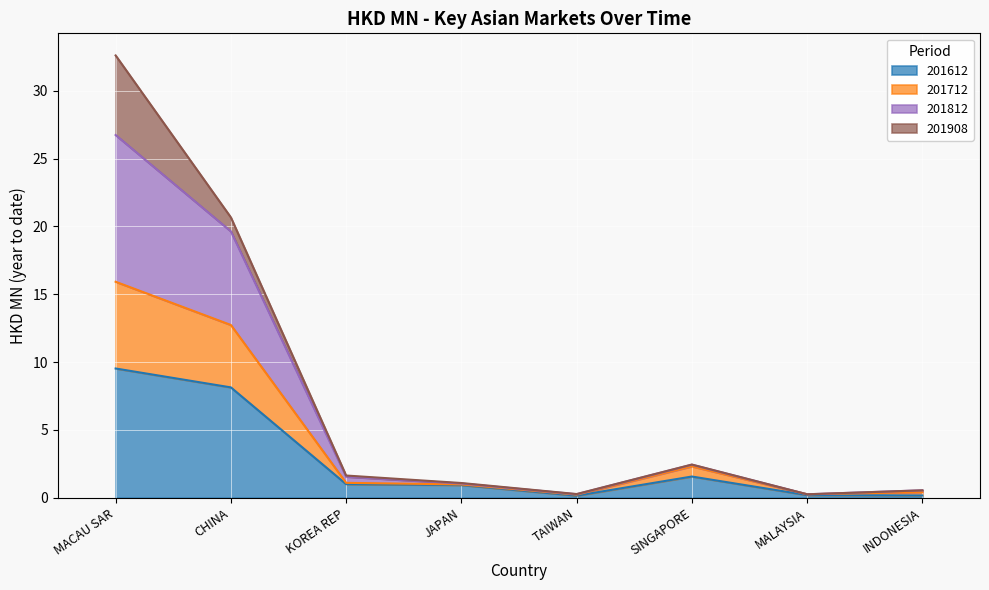

Which series has the largest range (max minus min)?

201812